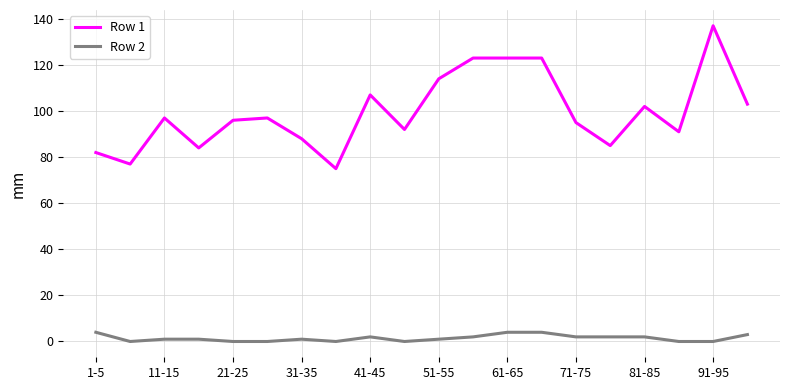

What are all the series names shown in the legend?

Row 1, Row 2